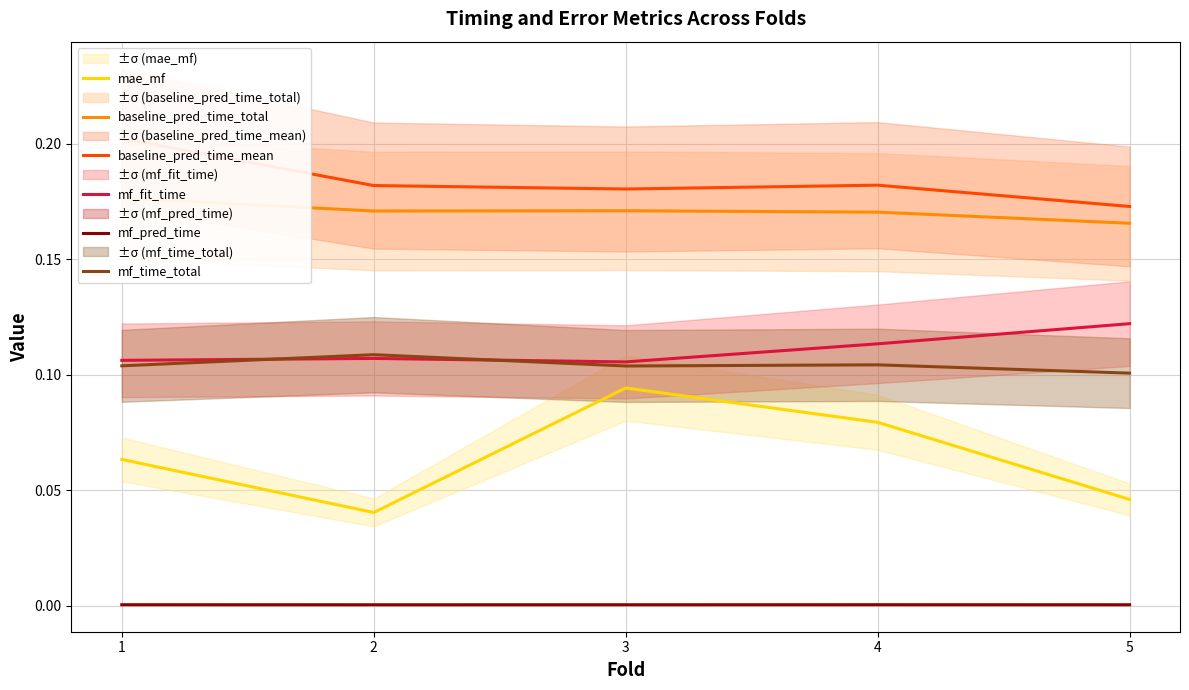

True or false: mf_pred_time has more than 2 interior local peaks.

False